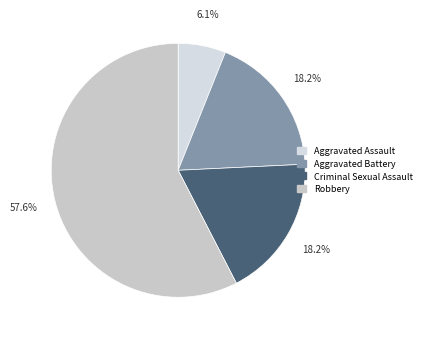

To the nearest percent, what portion does Robbery represent?

58%